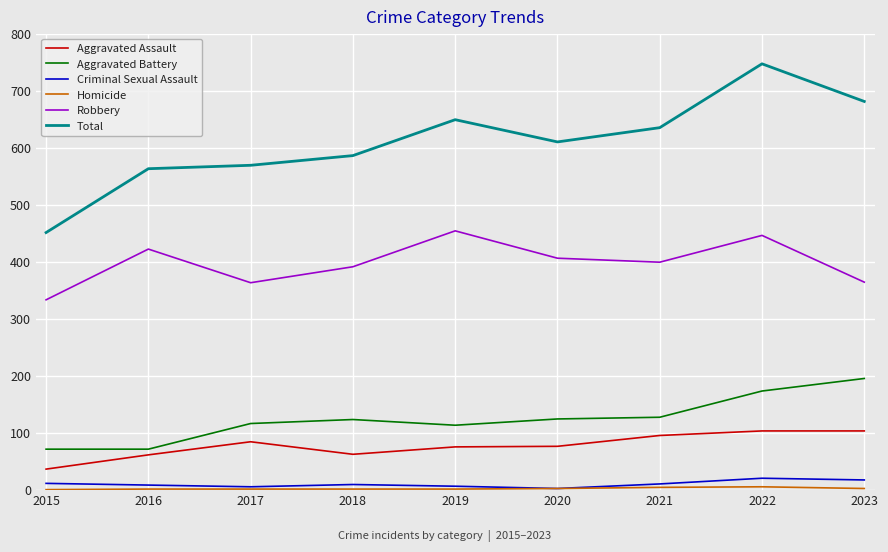

Where does the Total series first go above 610?

2019